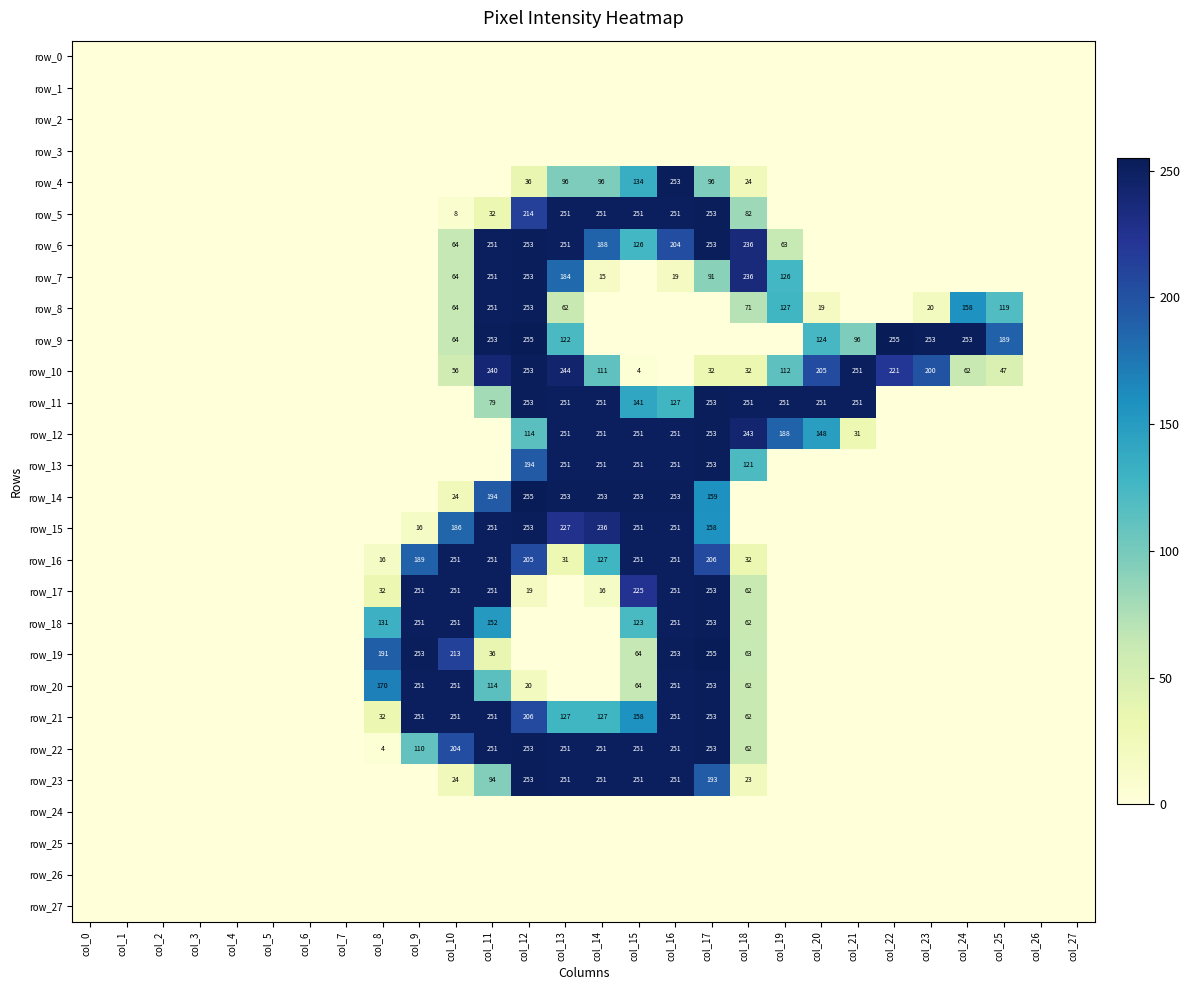

List the labels in order of row_22 value, largest first.

col_12, col_17, col_11, col_13, col_14, col_15, col_16, col_10, col_9, col_18, col_8, col_0, col_1, col_2, col_3, col_4, col_5, col_6, col_7, col_19, col_20, col_21, col_22, col_23, col_24, col_25, col_26, col_27